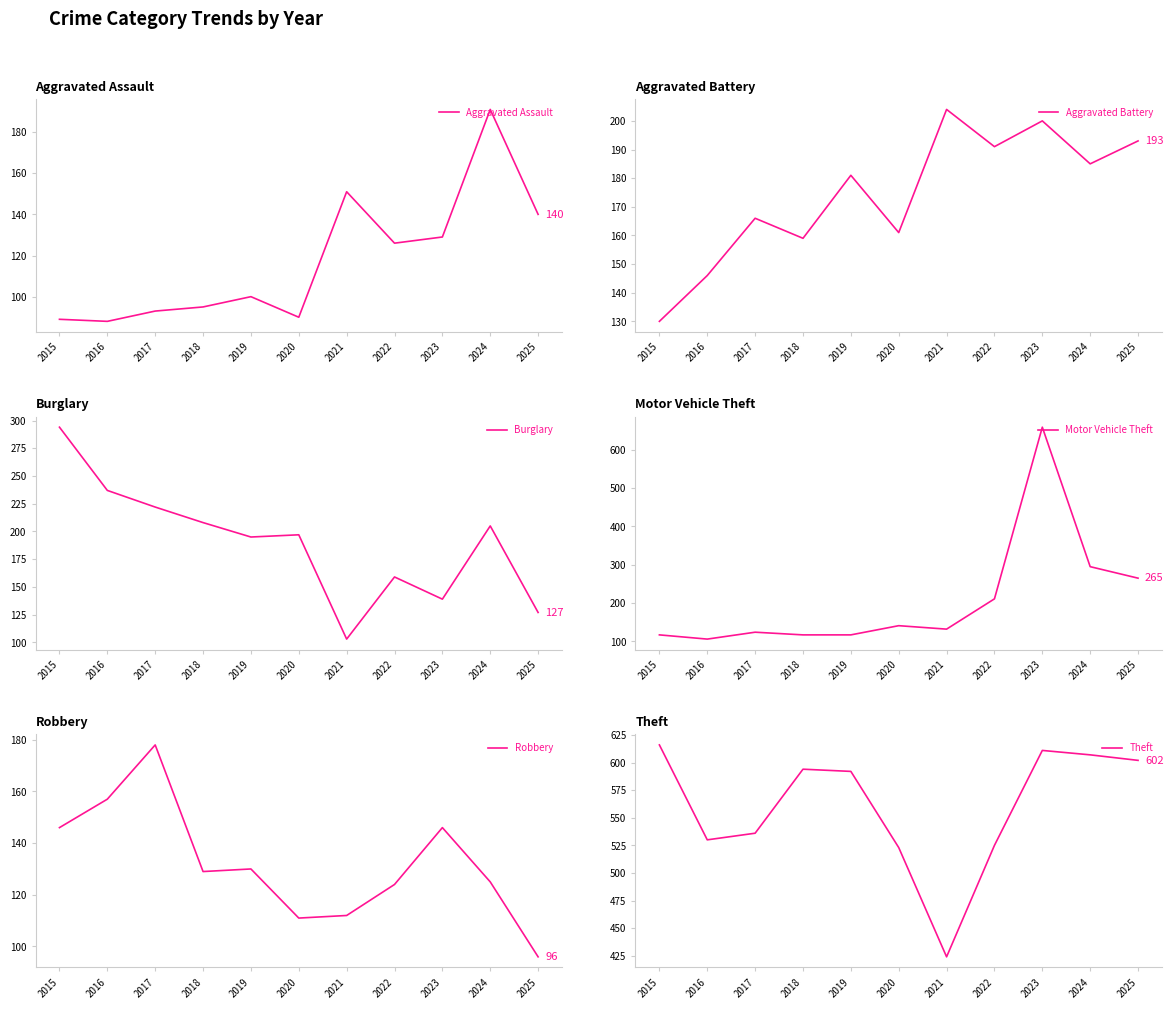

What is the sum of all Aggravated Assault values?

1292